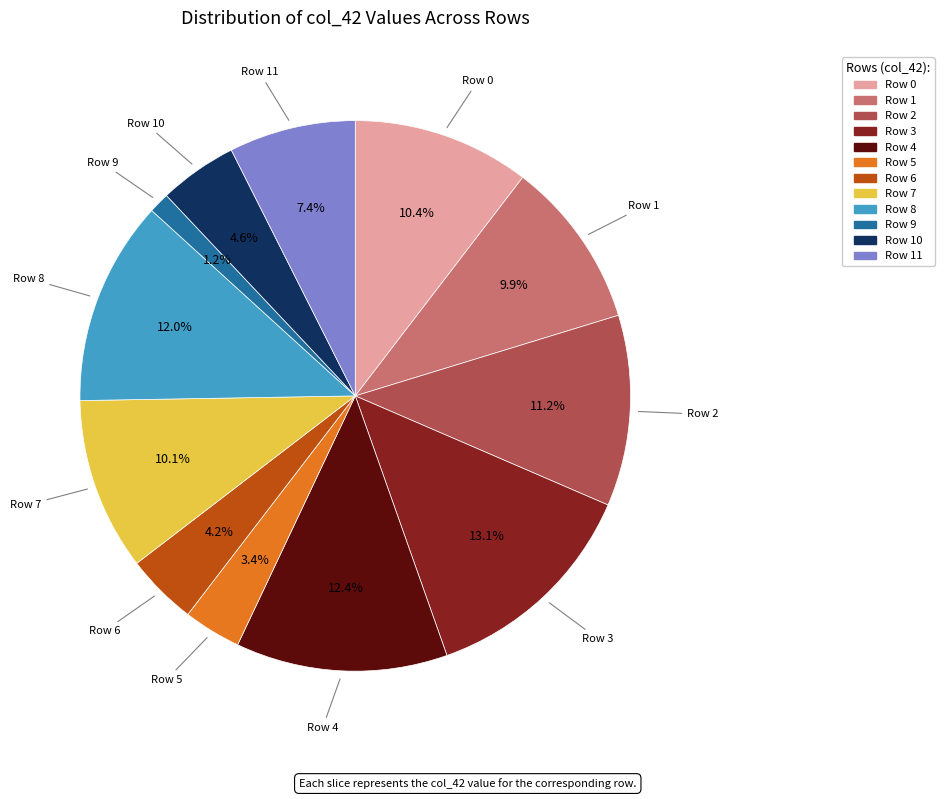

How many slices are in this pie chart?

12